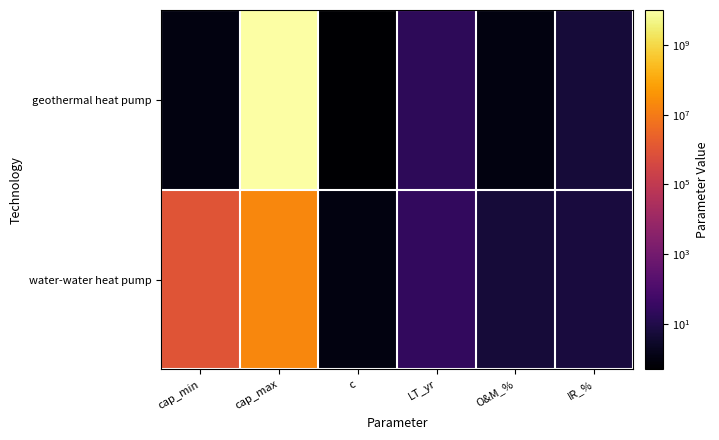

List the series in order of their overall mean, lowest first.

water-water heat pump, geothermal heat pump